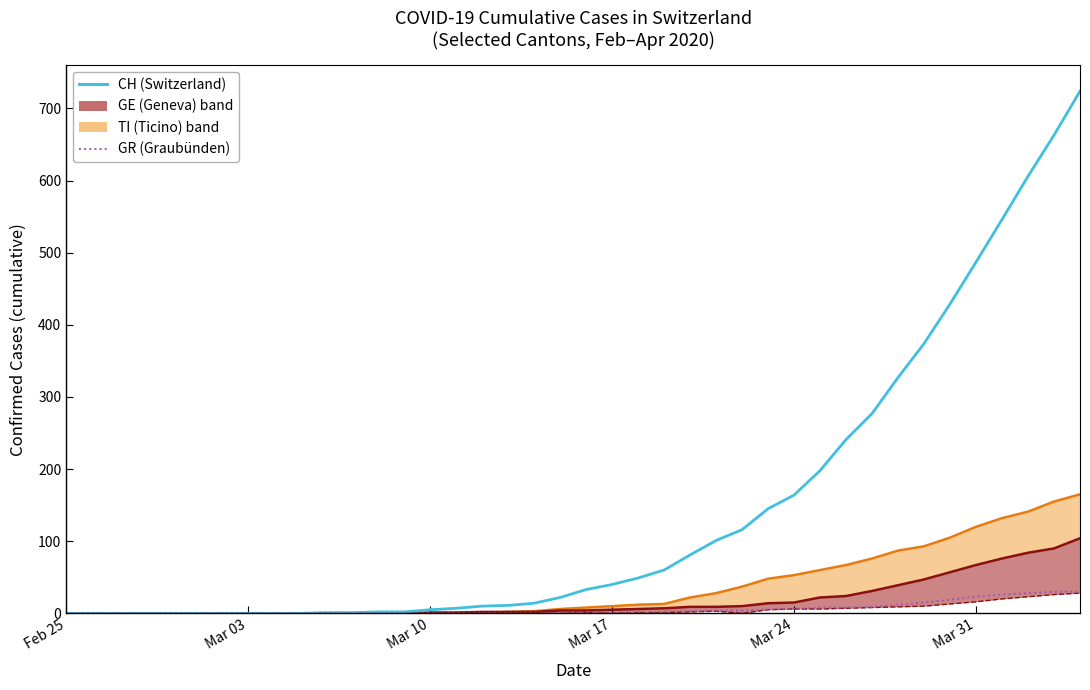

True or false: CH (Switzerland total) and GR (Graubünden) cross at least once.

False